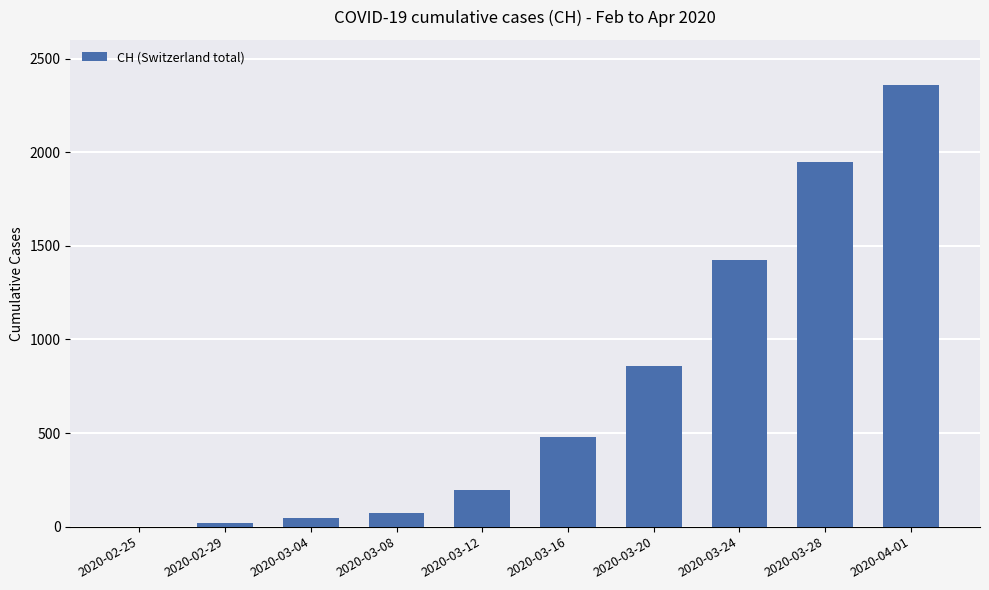

Count the number of categories in the chart.

10